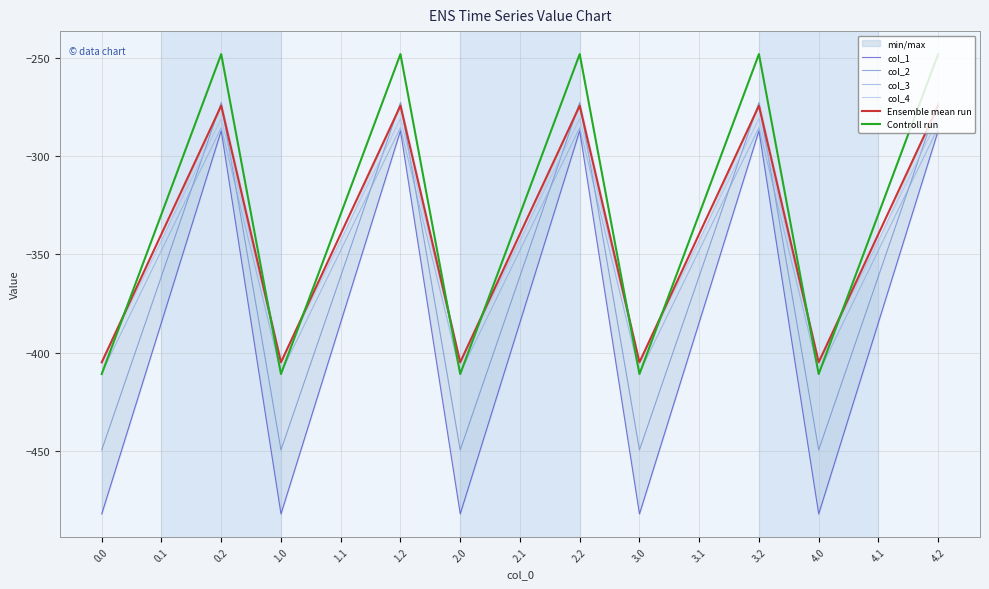

Which category has the highest value in the col_1 series?

0.2